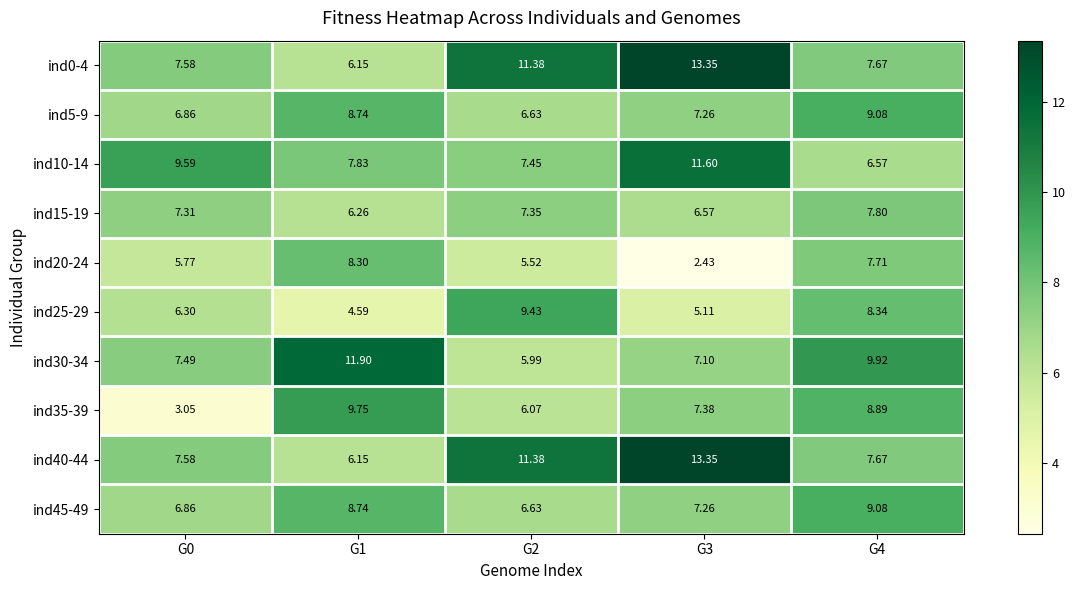

Is the value of ind30-34 at G3 greater than the value of ind40-44 at G2?

No